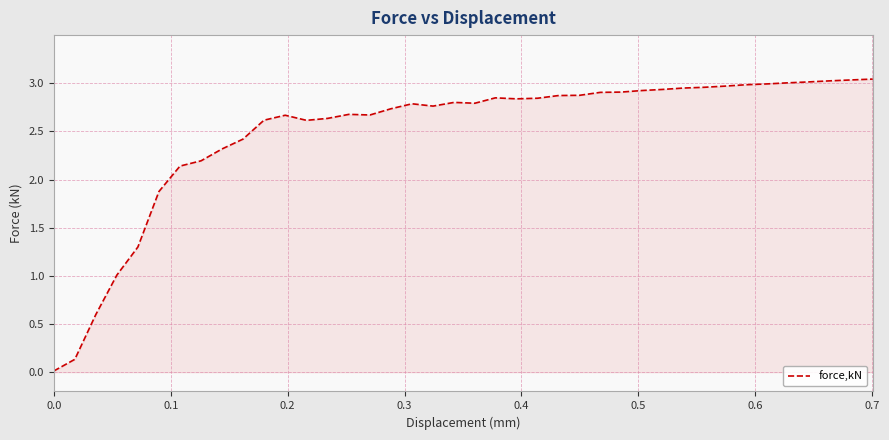

Does the chart display data point markers on the line(s)?

No